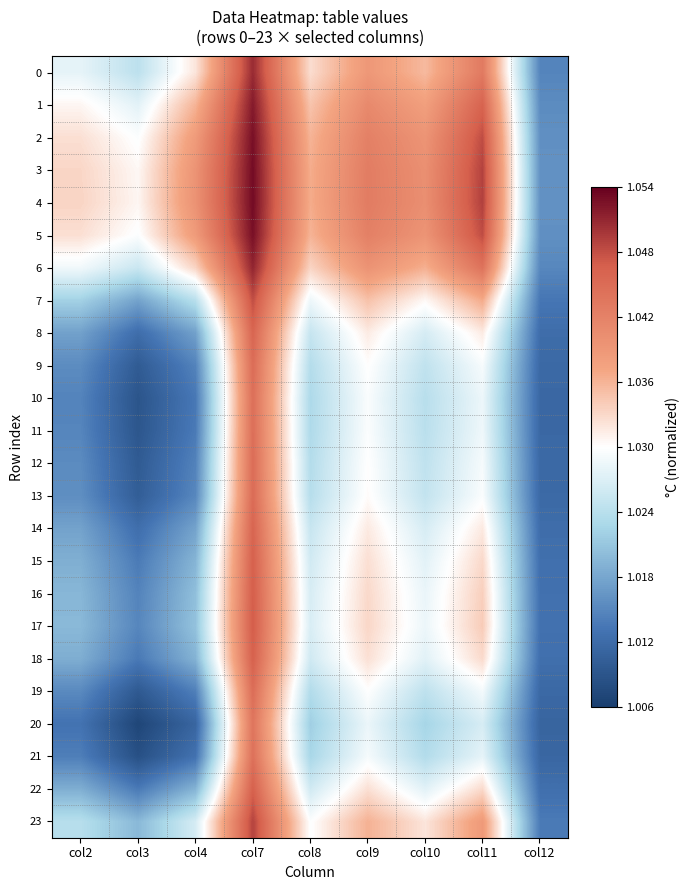

Reading left to right, list all the values displayed in this chart.

0: col2=1.0	col3=1.0	col4=1.0	col7=1.1	col8=1.0	col9=1.0	col10=1.0	col11=1.0	col12=1.0
1: col2=1.0	col3=1.0	col4=1.0	col7=1.1	col8=1.0	col9=1.0	col10=1.0	col11=1.0	col12=1.0
2: col2=1.0	col3=1.0	col4=1.0	col7=1.1	col8=1.0	col9=1.0	col10=1.0	col11=1.0	col12=1.0
3: col2=1.0	col3=1.0	col4=1.0	col7=1.1	col8=1.0	col9=1.0	col10=1.0	col11=1.0	col12=1.0
4: col2=1.0	col3=1.0	col4=1.0	col7=1.1	col8=1.0	col9=1.0	col10=1.0	col11=1.0	col12=1.0
5: col2=1.0	col3=1.0	col4=1.0	col7=1.1	col8=1.0	col9=1.0	col10=1.0	col11=1.0	col12=1.0
6: col2=1.0	col3=1.0	col4=1.0	col7=1.1	col8=1.0	col9=1.0	col10=1.0	col11=1.0	col12=1.0
7: col2=1.0	col3=1.0	col4=1.0	col7=1.0	col8=1.0	col9=1.0	col10=1.0	col11=1.0	col12=1.0
8: col2=1.0	col3=1.0	col4=1.0	col7=1.0	col8=1.0	col9=1.0	col10=1.0	col11=1.0	col12=1.0
9: col2=1.0	col3=1.0	col4=1.0	col7=1.0	col8=1.0	col9=1.0	col10=1.0	col11=1.0	col12=1.0
10: col2=1.0	col3=1.0	col4=1.0	col7=1.0	col8=1.0	col9=1.0	col10=1.0	col11=1.0	col12=1.0
11: col2=1.0	col3=1.0	col4=1.0	col7=1.0	col8=1.0	col9=1.0	col10=1.0	col11=1.0	col12=1.0
12: col2=1.0	col3=1.0	col4=1.0	col7=1.0	col8=1.0	col9=1.0	col10=1.0	col11=1.0	col12=1.0
13: col2=1.0	col3=1.0	col4=1.0	col7=1.0	col8=1.0	col9=1.0	col10=1.0	col11=1.0	col12=1.0
14: col2=1.0	col3=1.0	col4=1.0	col7=1.0	col8=1.0	col9=1.0	col10=1.0	col11=1.0	col12=1.0
15: col2=1.0	col3=1.0	col4=1.0	col7=1.0	col8=1.0	col9=1.0	col10=1.0	col11=1.0	col12=1.0
16: col2=1.0	col3=1.0	col4=1.0	col7=1.0	col8=1.0	col9=1.0	col10=1.0	col11=1.0	col12=1.0
17: col2=1.0	col3=1.0	col4=1.0	col7=1.0	col8=1.0	col9=1.0	col10=1.0	col11=1.0	col12=1.0
18: col2=1.0	col3=1.0	col4=1.0	col7=1.0	col8=1.0	col9=1.0	col10=1.0	col11=1.0	col12=1.0
19: col2=1.0	col3=1.0	col4=1.0	col7=1.0	col8=1.0	col9=1.0	col10=1.0	col11=1.0	col12=1.0
20: col2=1.0	col3=1.0	col4=1.0	col7=1.0	col8=1.0	col9=1.0	col10=1.0	col11=1.0	col12=1.0
21: col2=1.0	col3=1.0	col4=1.0	col7=1.0	col8=1.0	col9=1.0	col10=1.0	col11=1.0	col12=1.0
22: col2=1.0	col3=1.0	col4=1.0	col7=1.0	col8=1.0	col9=1.0	col10=1.0	col11=1.0	col12=1.0
23: col2=1.0	col3=1.0	col4=1.0	col7=1.0	col8=1.0	col9=1.0	col10=1.0	col11=1.0	col12=1.0